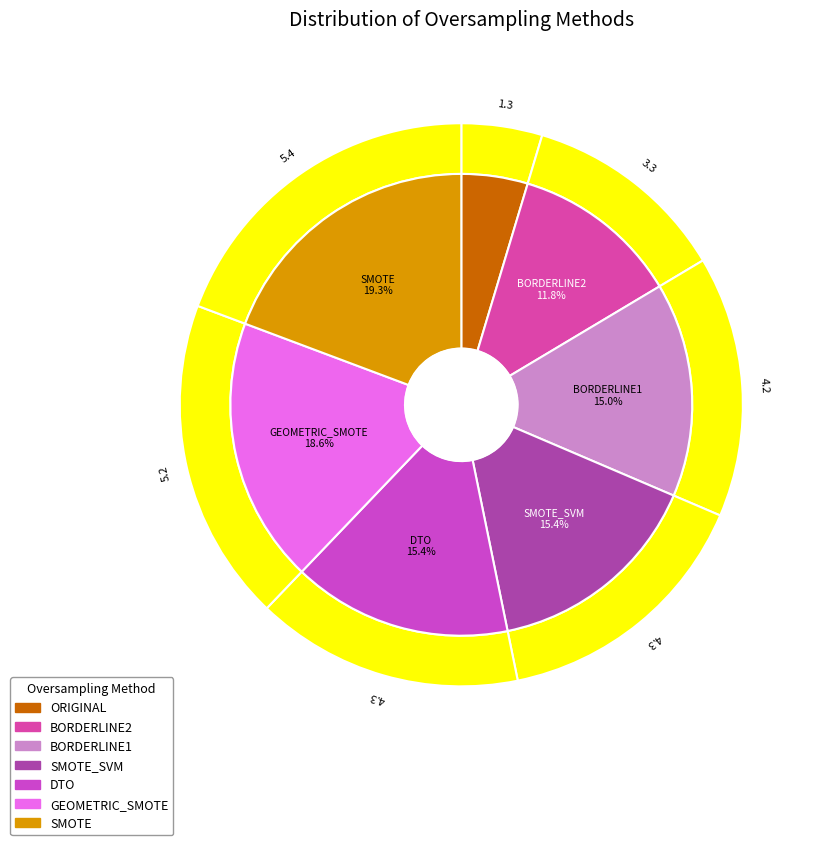

How many segments does this pie chart have?

7